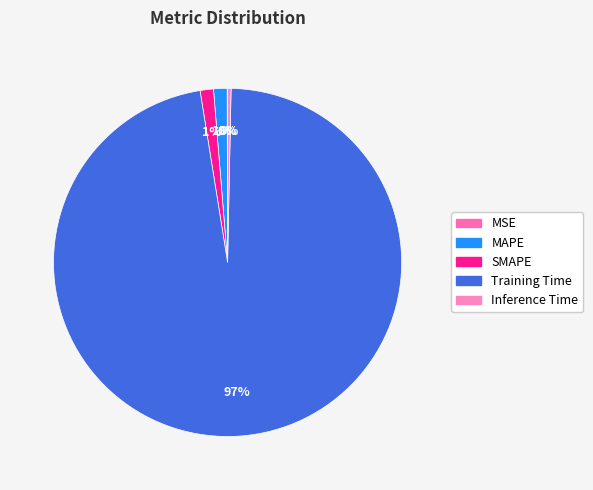

Which slice represents more than half of the pie?

Training Time